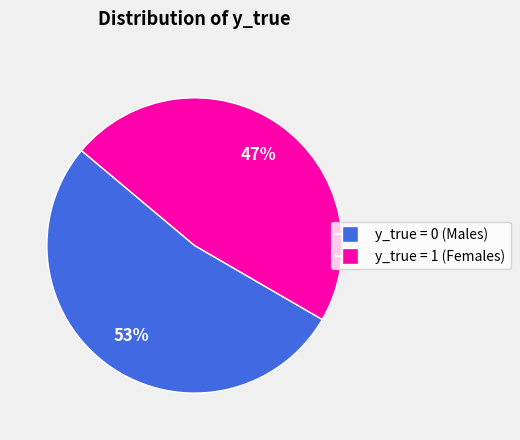

To the nearest percent, what is the combined percentage of y_true = 0 (Males) and y_true = 1 (Females)?

100%